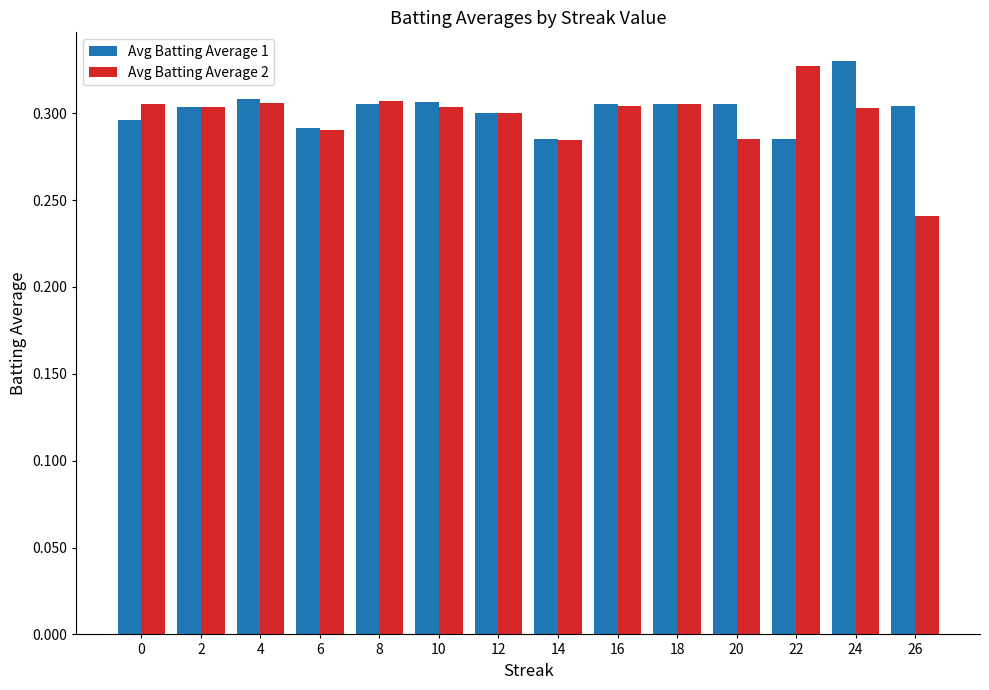

How many distinct data groups are displayed?

2